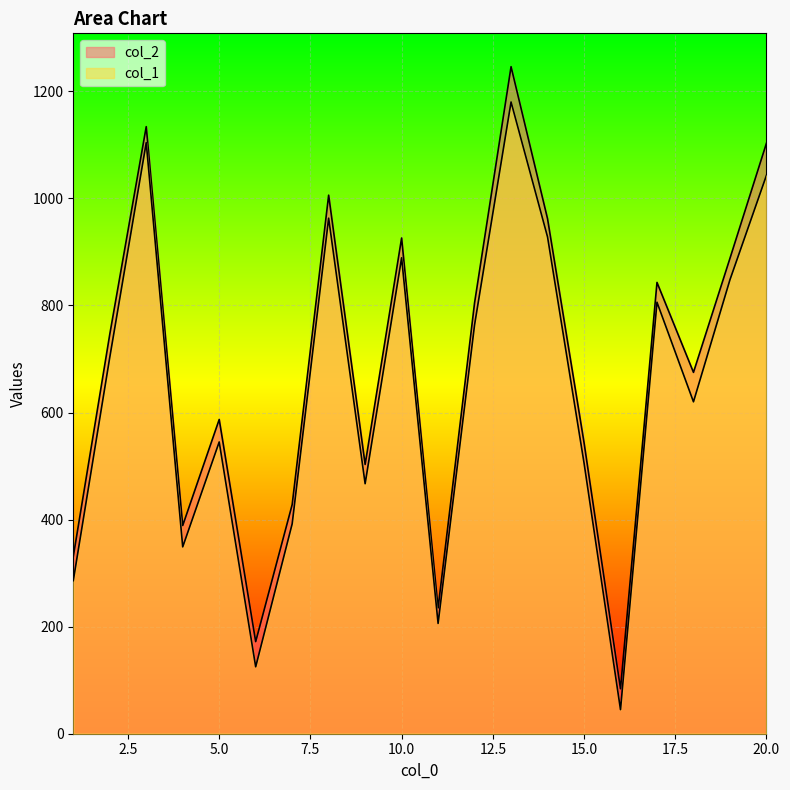

The col_1 series shows 920 at 5. True or false?

False